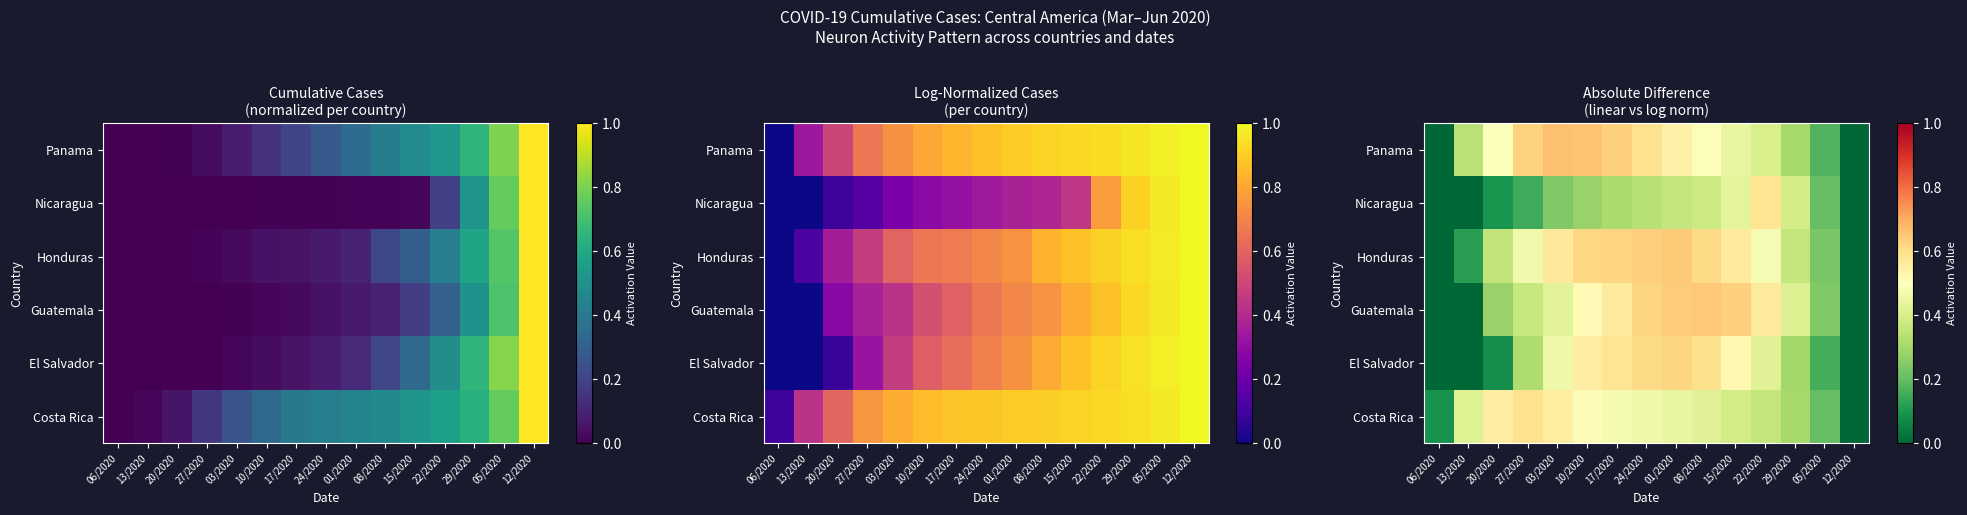

What is the difference between the second highest and minimum values in the Guatemala series?

0.6